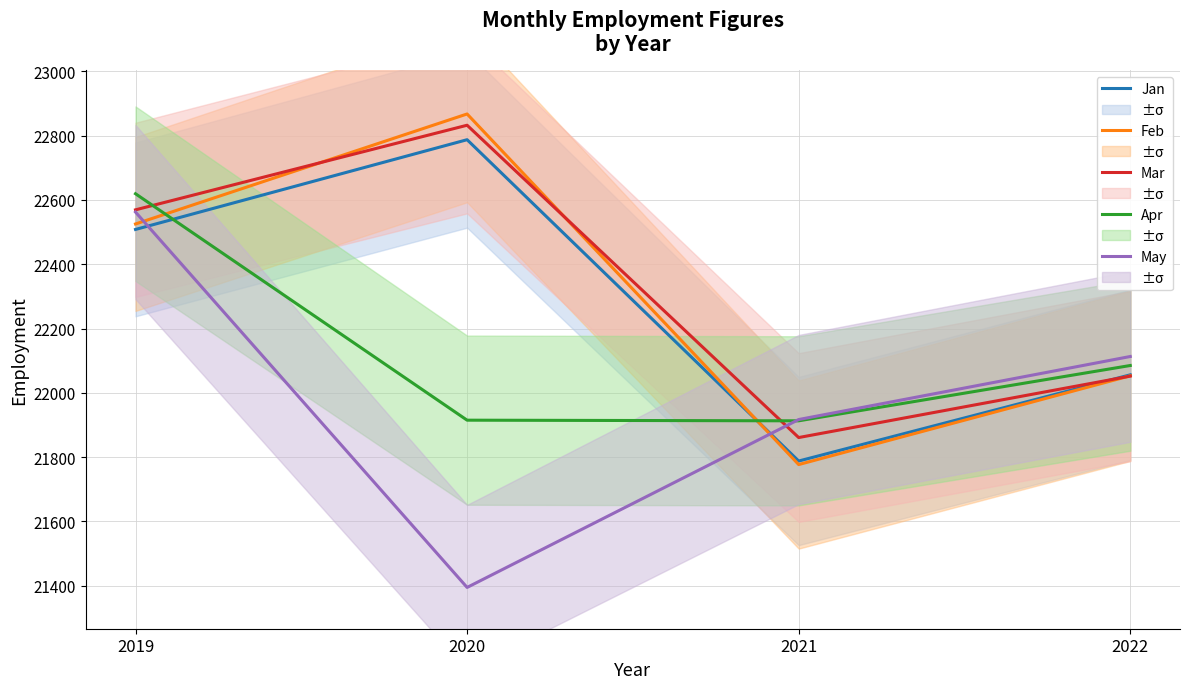

What is the total value across all series at 2020?

111796